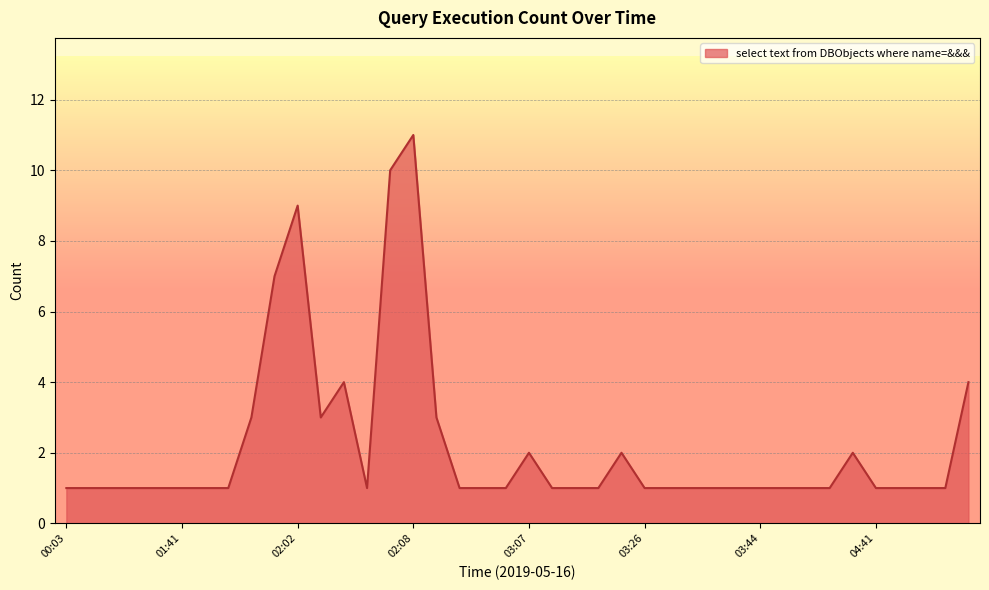

How many lines are shown in the chart?

1